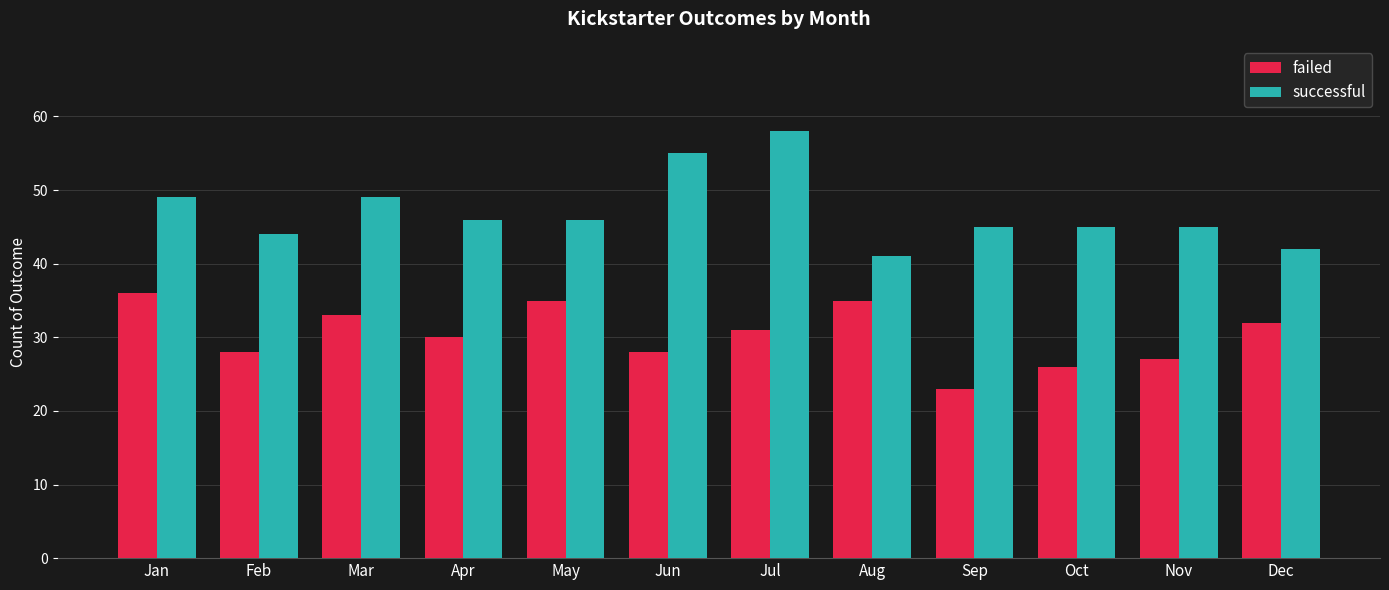

How many groups of bars are there?

12